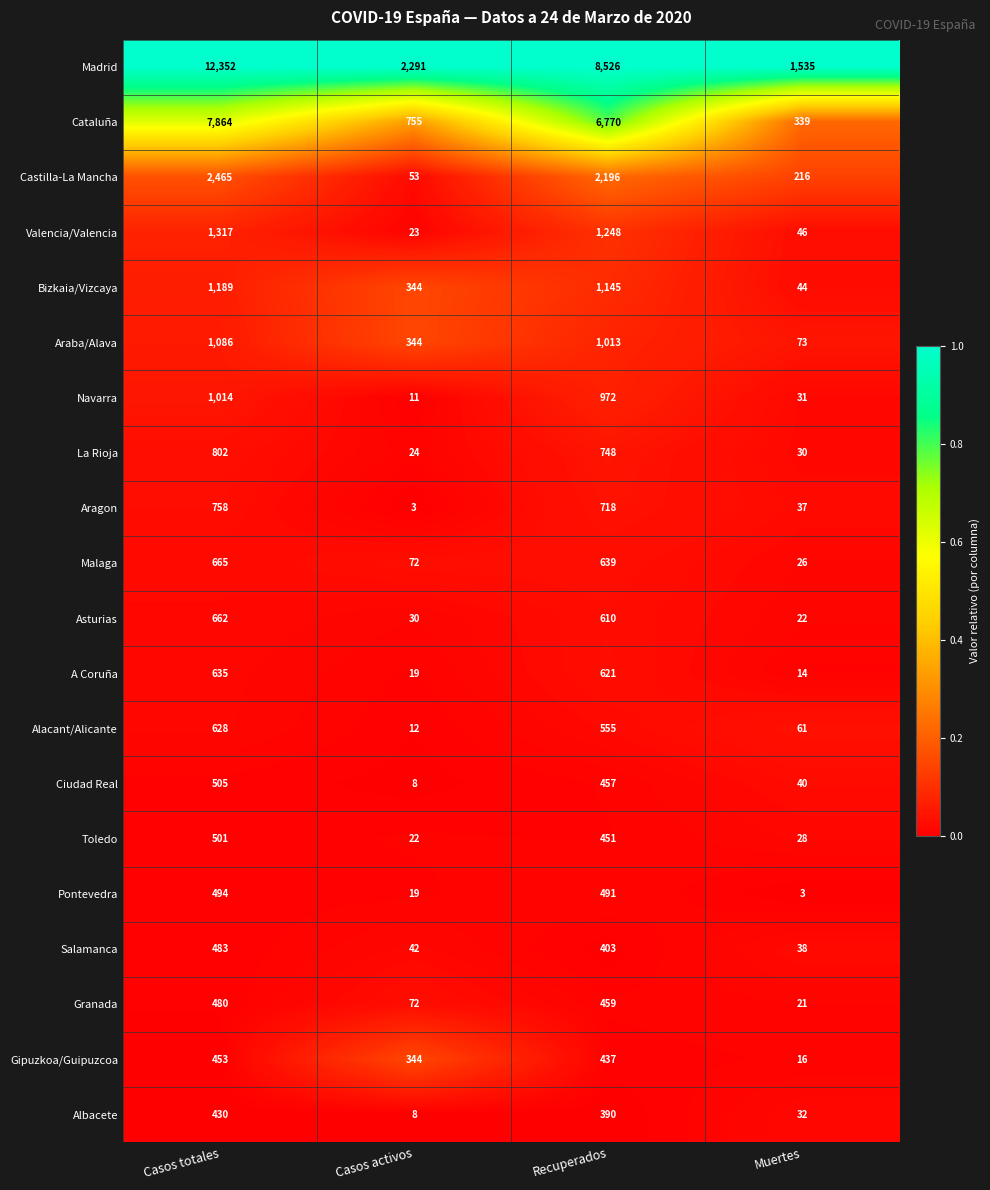

What is the difference between the maximum and minimum values in the Pontevedra series?

491